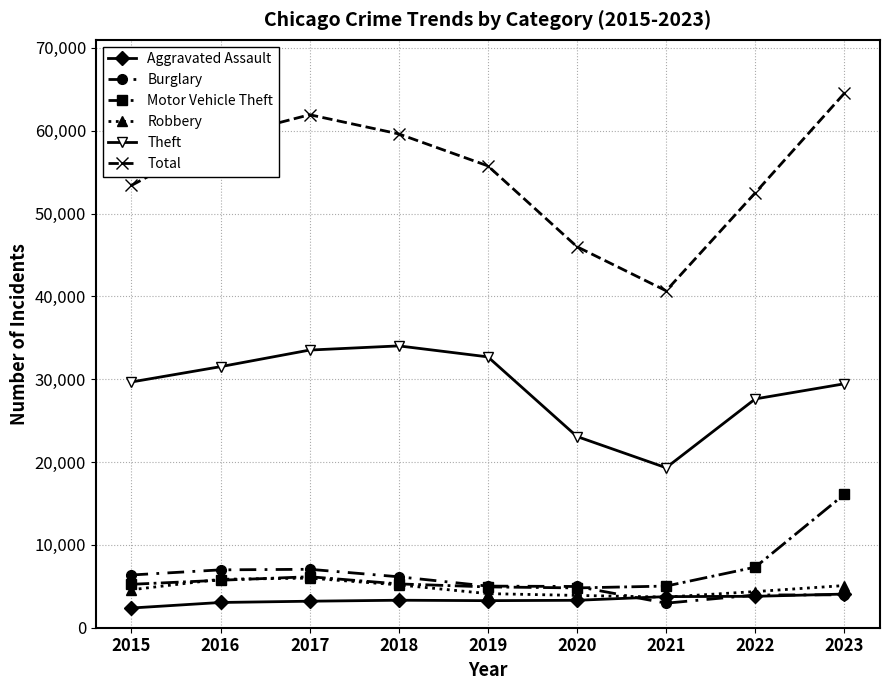

Which category has the highest value across all series?

2023